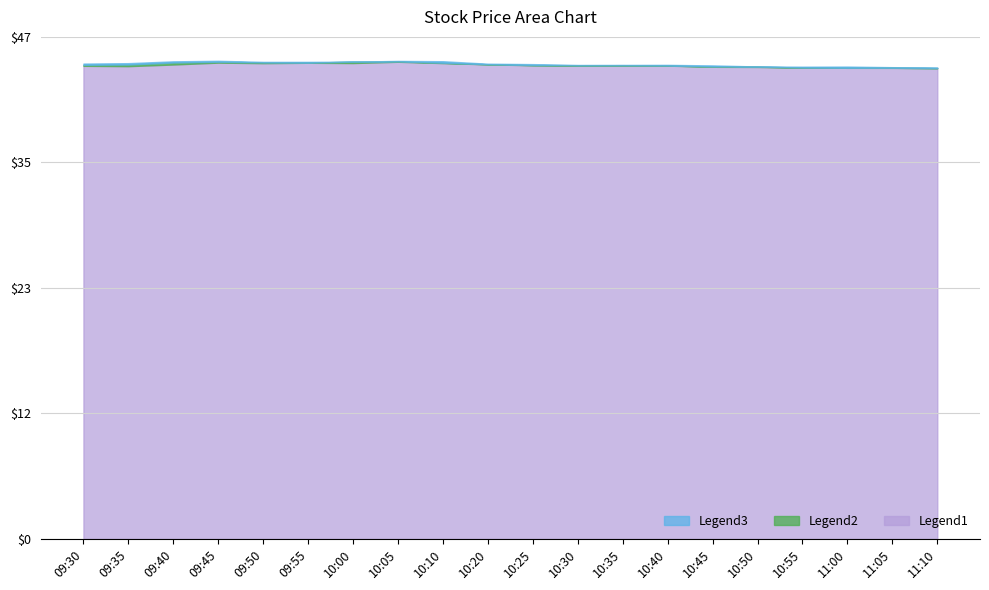

Reading left to right, list all the values displayed in this chart.

High: 44.4	44.4	44.6	44.6	44.5	44.5	44.5	44.6	44.6	44.3	44.3	44.2	44.2	44.2	44.2	44.1	44.1	44.1	44.0	44.0
Close: 44.2	44.3	44.5	44.5	44.5	44.4	44.5	44.6	44.4	44.3	44.2	44.2	44.2	44.2	44.1	44.1	44.0	44.0	44.0	43.9
Low: 44.2	44.1	44.3	44.5	44.4	44.4	44.4	44.5	44.4	44.3	44.2	44.2	44.2	44.2	44.1	44.0	44.0	44.0	44.0	43.9